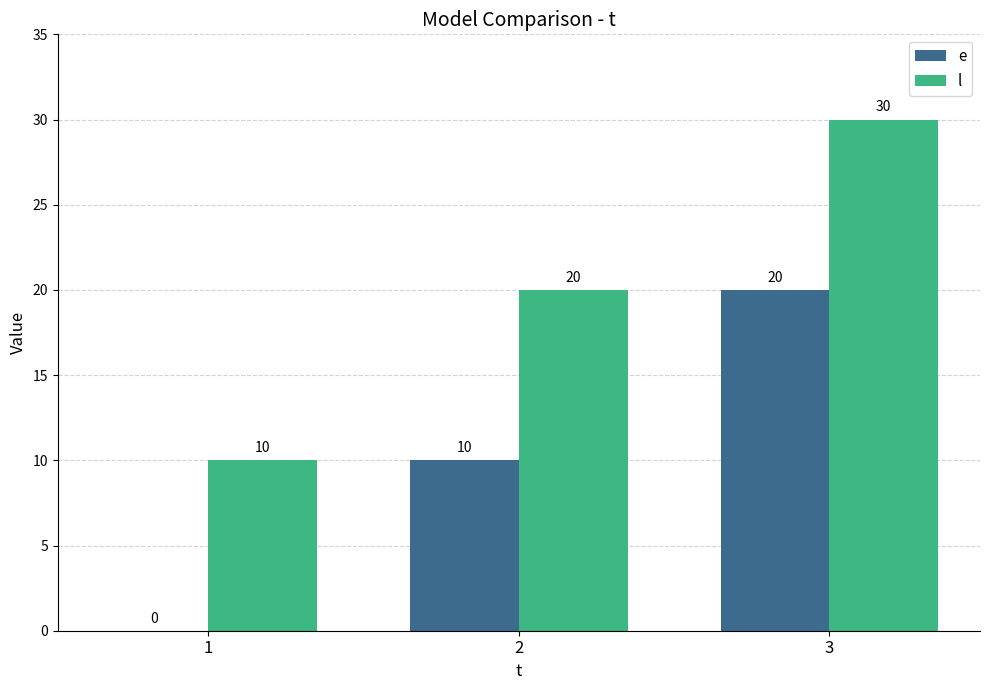

How many groups of bars are there?

3